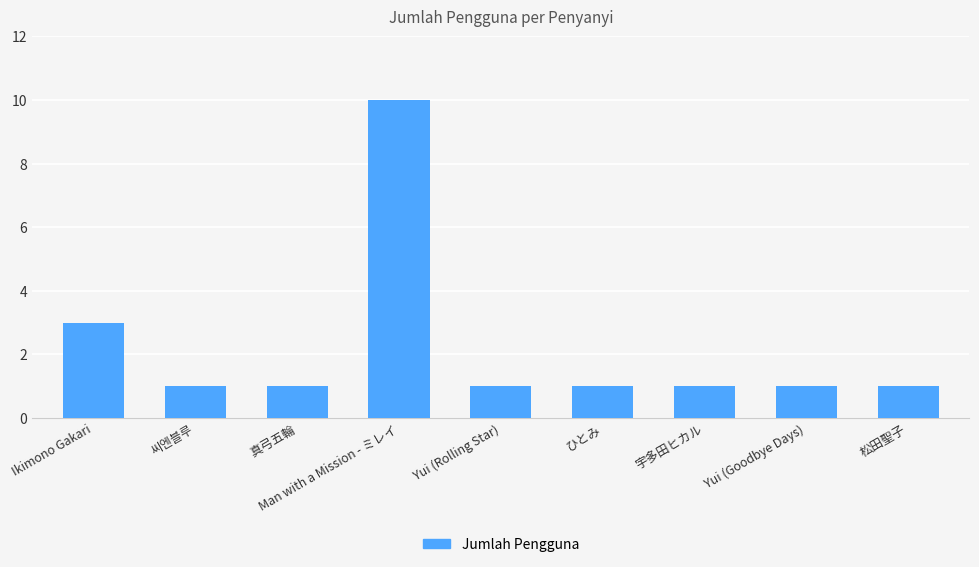

How many distinct data groups are displayed?

1